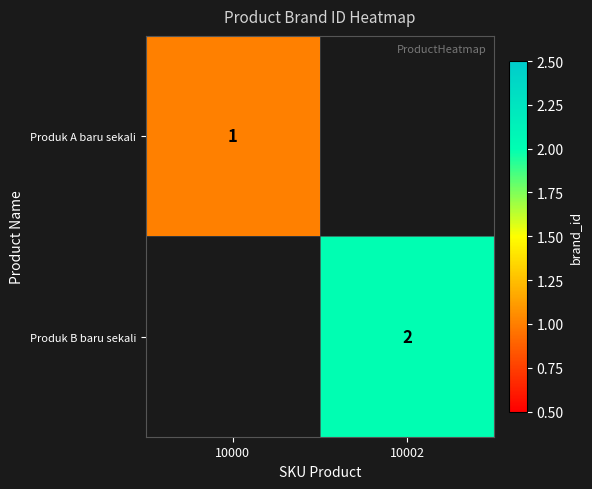

How many distinct data groups are displayed?

2